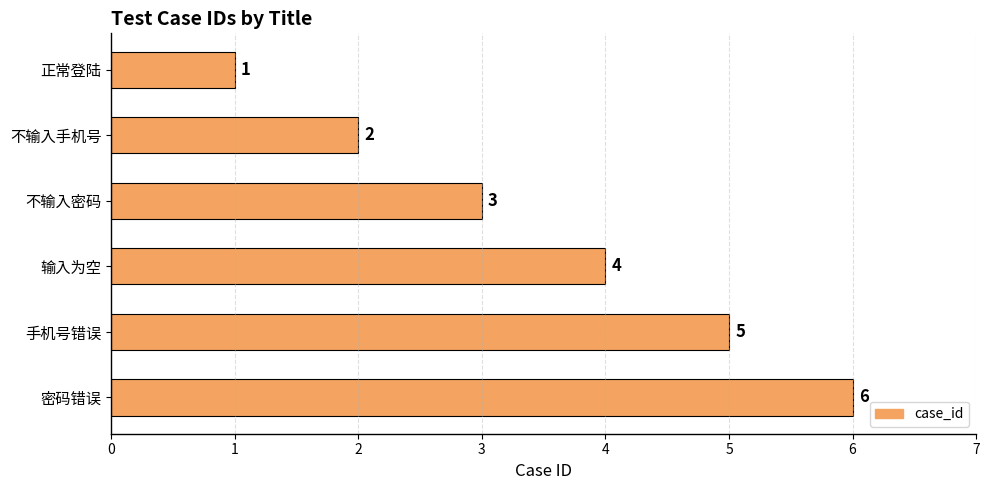

What is the label of the 2nd bar from the top?

不输入手机号